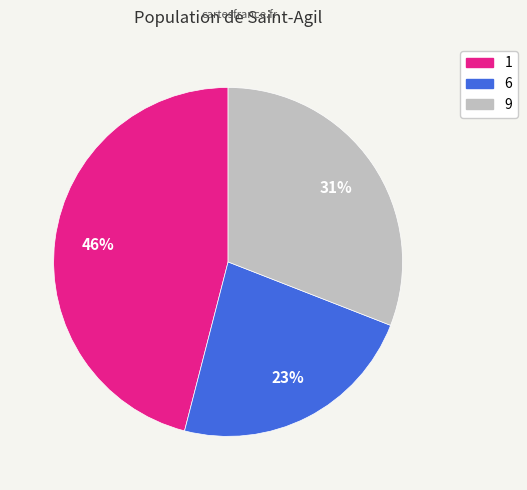

Approximately how many times larger is the value at 9 compared to 6?

1.3